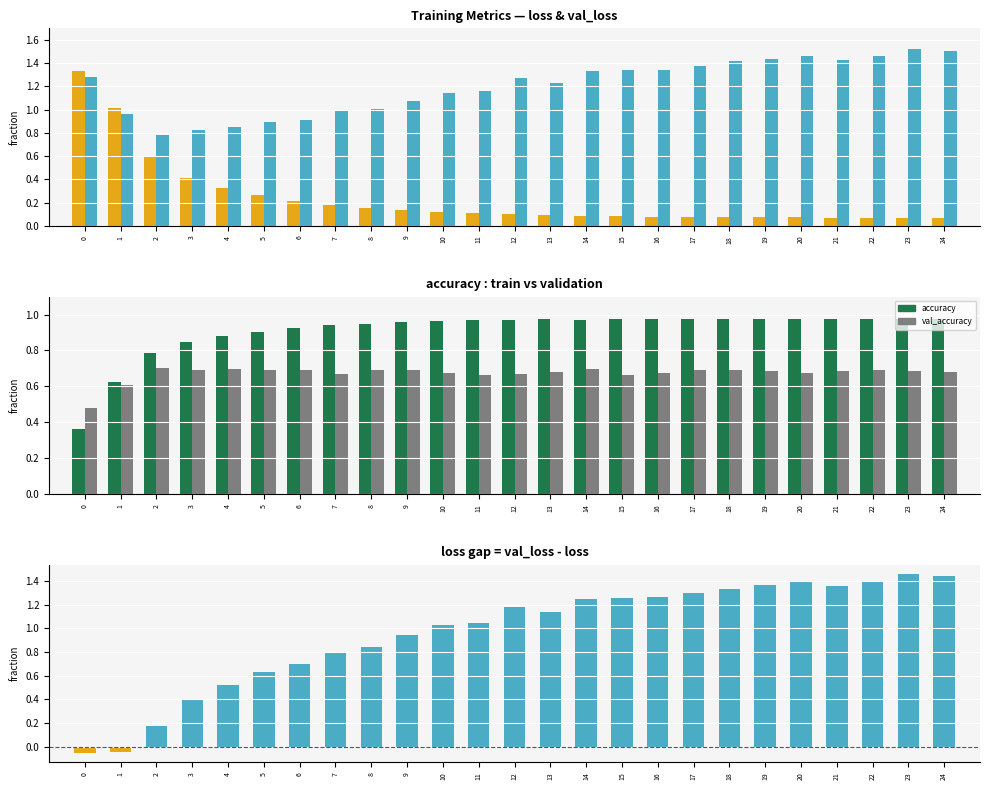

How many groups of bars are there?

25